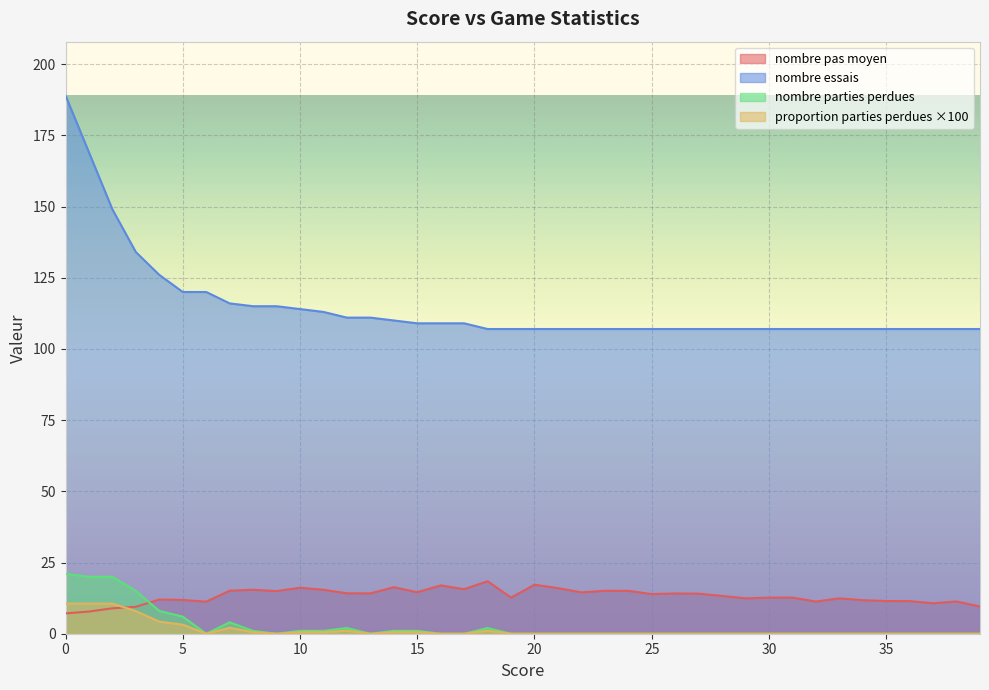

Reading right to left, what are all the values shown in this chart?

nombre pas moyen: 9.6	11.3	10.7	11.4	11.5	11.8	12.4	11.3	12.7	12.7	12.4	13.3	14.1	14.1	13.9	15.1	15.1	14.5	16.0	17.2	12.7	18.4	15.6	17.0	14.6	16.3	14.2	14.2	15.4	16.1	15.0	15.4	15.1	11.3	11.9	12.0	9.5	8.9	7.8	7.1
nombre essais: 107.0	107.0	107.0	107.0	107.0	107.0	107.0	107.0	107.0	107.0	107.0	107.0	107.0	107.0	107.0	107.0	107.0	107.0	107.0	107.0	107.0	107.0	109.0	109.0	109.0	110.0	111.0	111.0	113.0	114.0	115.0	115.0	116.0	120.0	120.0	126.0	134.0	149.0	169.0	189.0
nombre parties perdues: 0.0	0.0	0.0	0.0	0.0	0.0	0.0	0.0	0.0	0.0	0.0	0.0	0.0	0.0	0.0	0.0	0.0	0.0	0.0	0.0	0.0	2.0	0.0	0.0	1.0	1.0	0.0	2.0	1.0	1.0	0.0	1.0	4.0	0.0	6.0	8.0	15.0	20.0	20.0	21.0
proportion parties perdues: 0.0	0.0	0.0	0.0	0.0	0.0	0.0	0.0	0.0	0.0	0.0	0.0	0.0	0.0	0.0	0.0	0.0	0.0	0.0	0.0	0.0	1.1	0.0	0.0	0.5	0.5	0.0	1.1	0.5	0.5	0.0	0.5	2.1	0.0	3.2	4.2	7.9	10.6	10.6	10.6